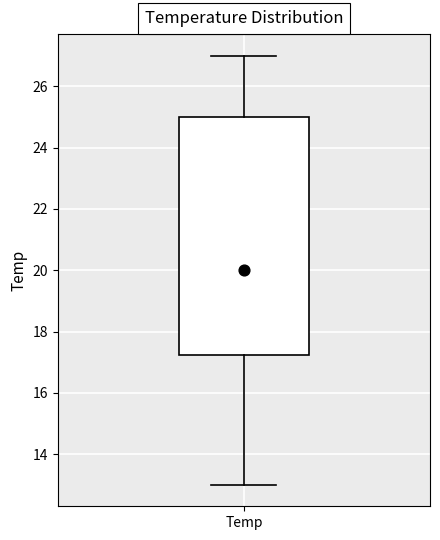

Transcribe this box plot: give where the median line is, the range the box spans, and where the two whiskers end, as read against the y-axis. The values are not printed on the chart, so give them approximately, as read against the axis.

median 20.0, box 17.2 to 25.0, whiskers 13.0 to 27.0